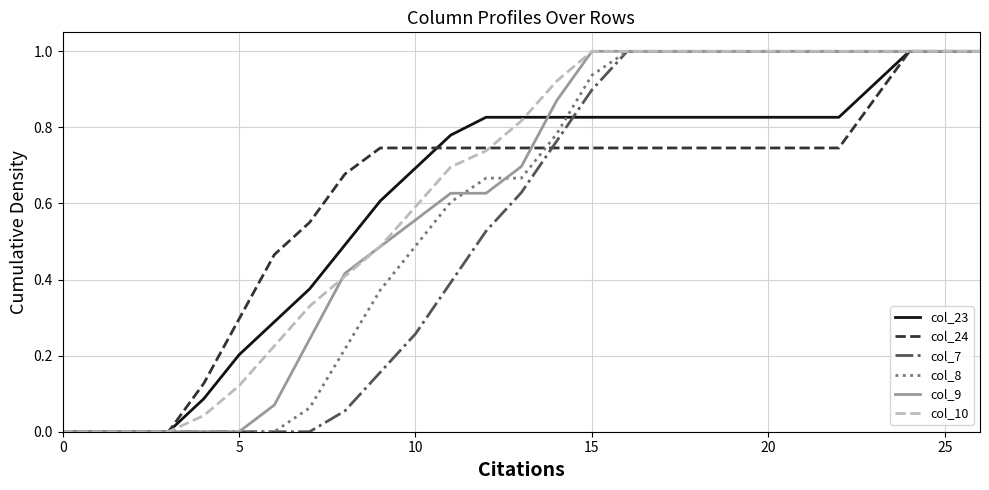

What is the highest value of the col_7 series?

1.0